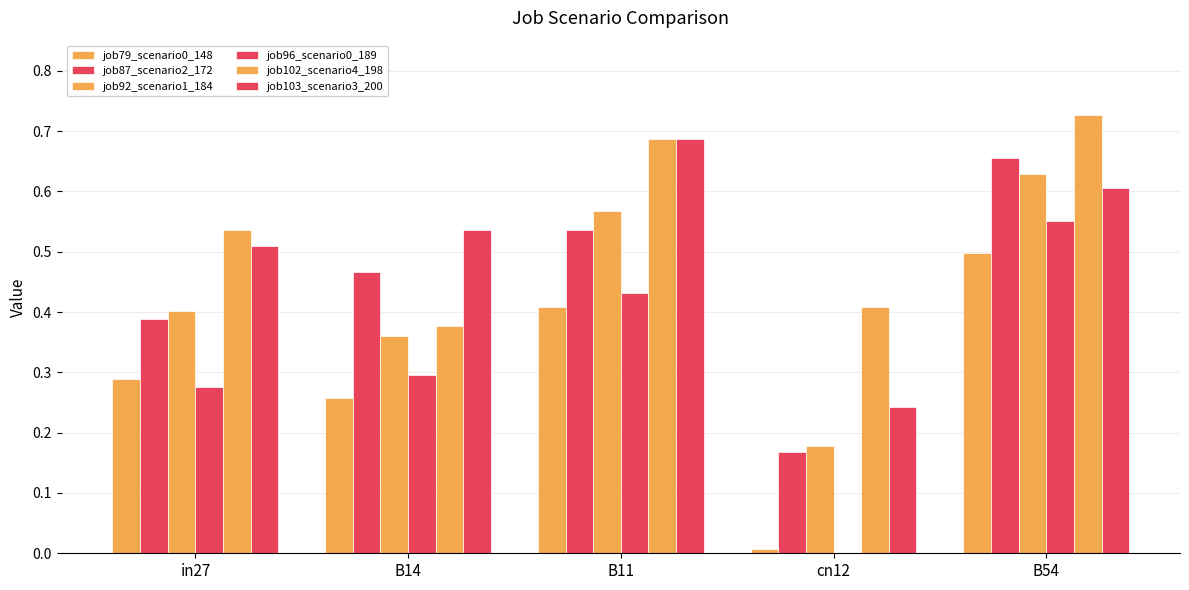

Is the value of job87_scenario2_172 at B14 greater than the value of job79_scenario0_148 at B54?

No